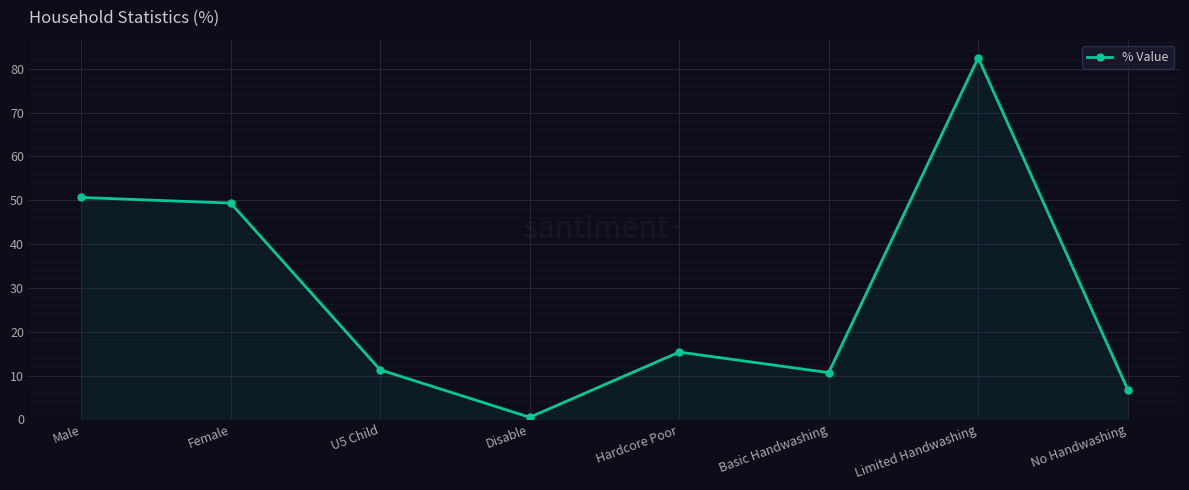

What is the sum of all values?

227.1